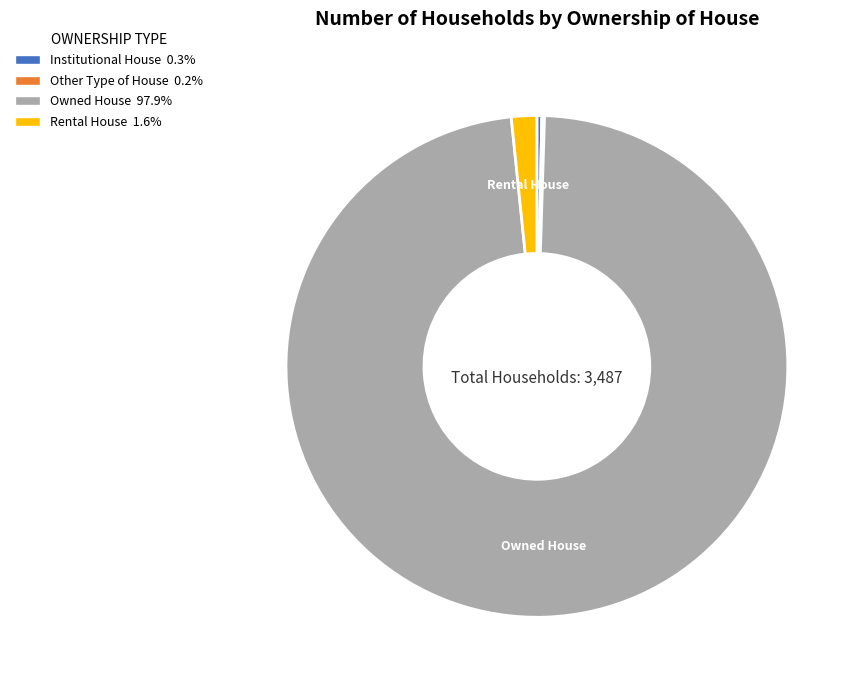

Is there a majority slice in this chart?

Yes